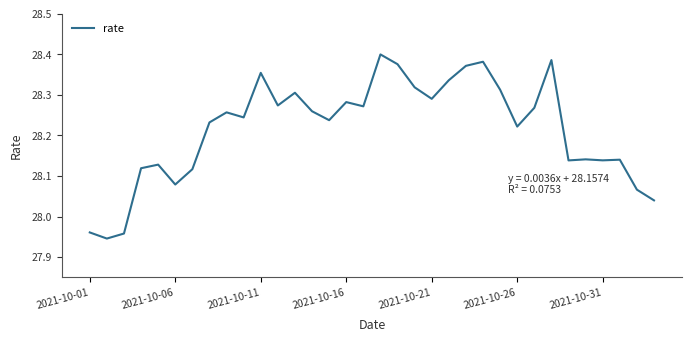

What is the difference between the maximum and minimum values?

0.5